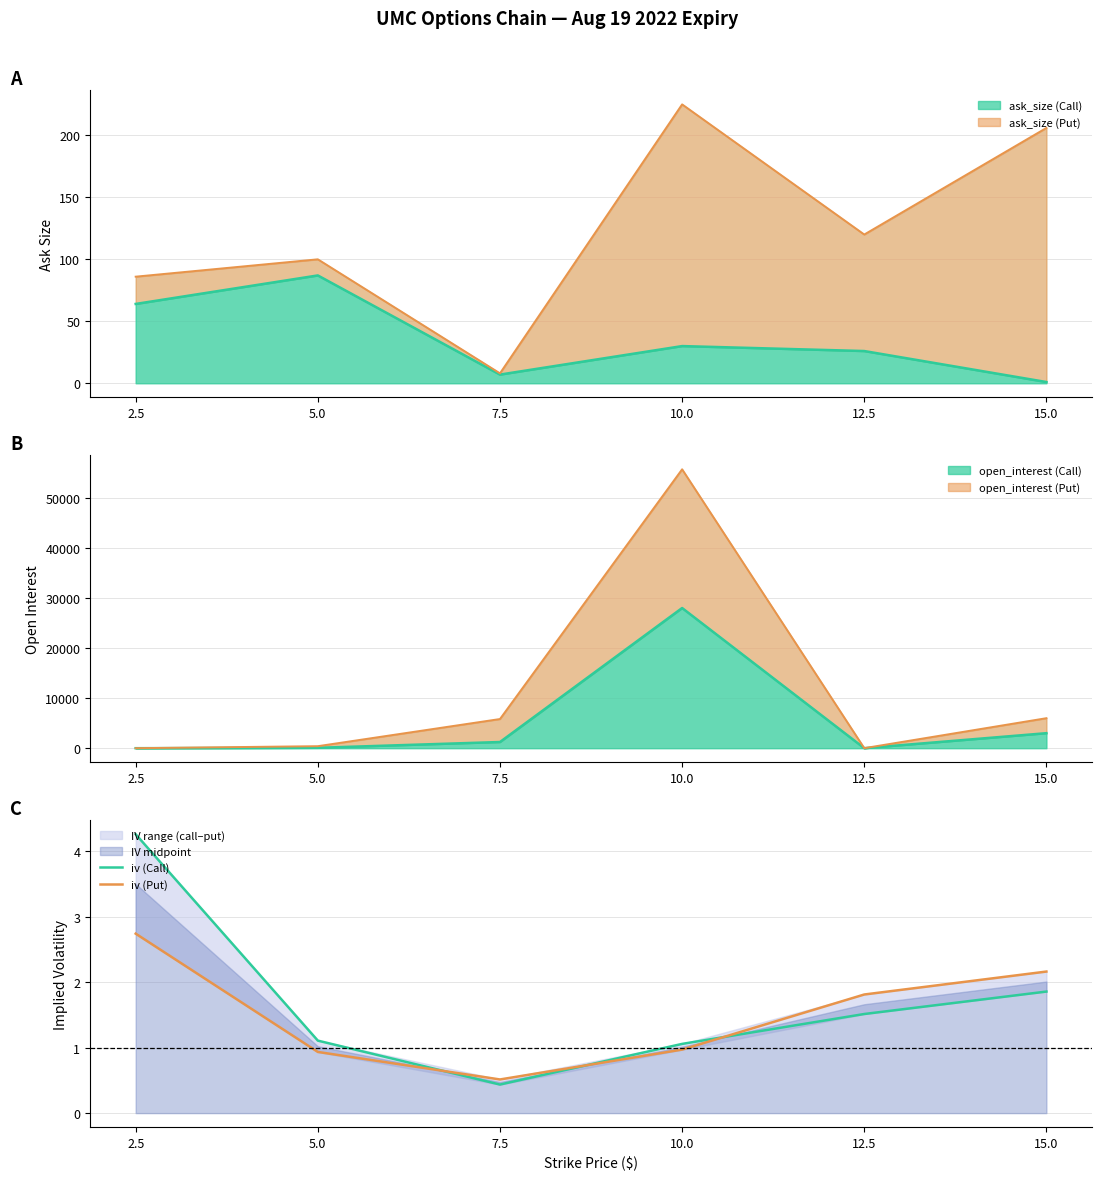

Where is iv (Call) nearest to the value 2?

15.0